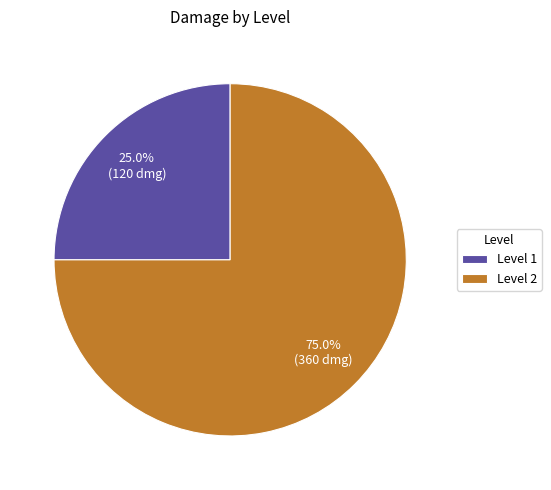

Which category has the smallest portion of the pie?

Level 1